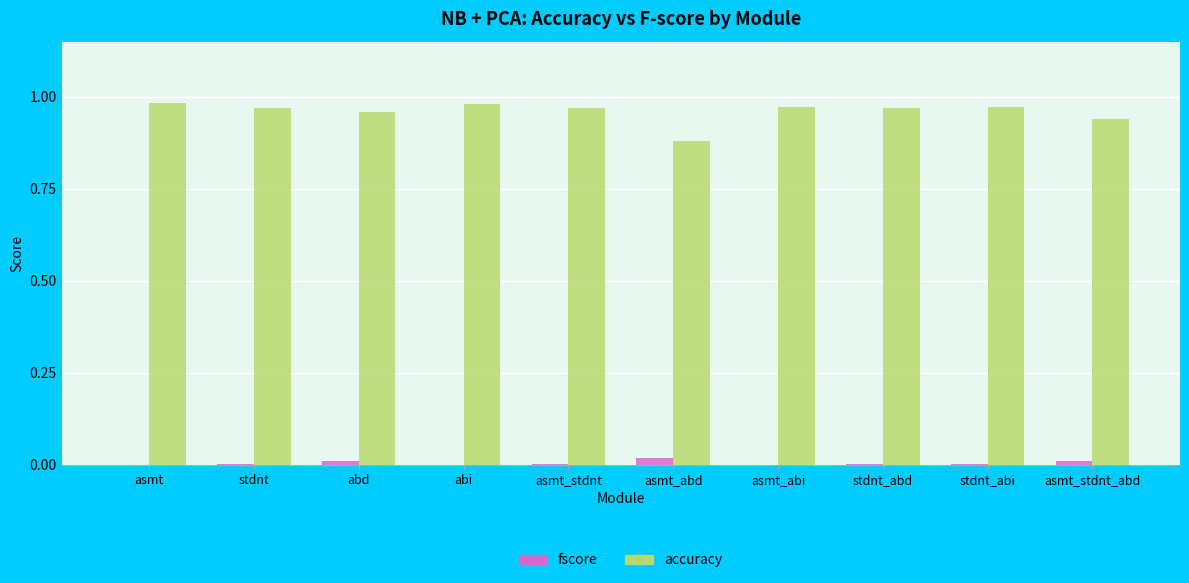

What are all the series names shown in the legend?

fscore, accuracy